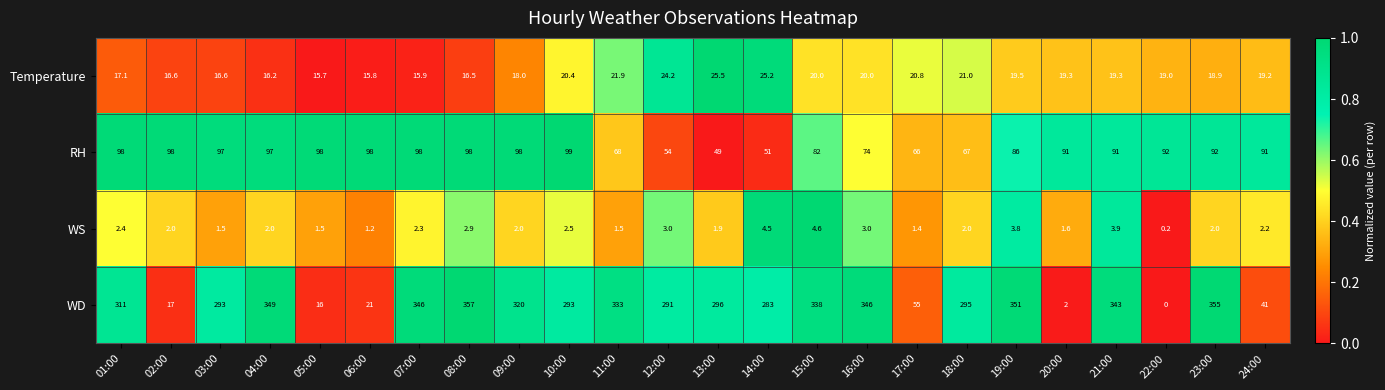

What is the sum of the WD values at 12:00 and 01:00?

602.0